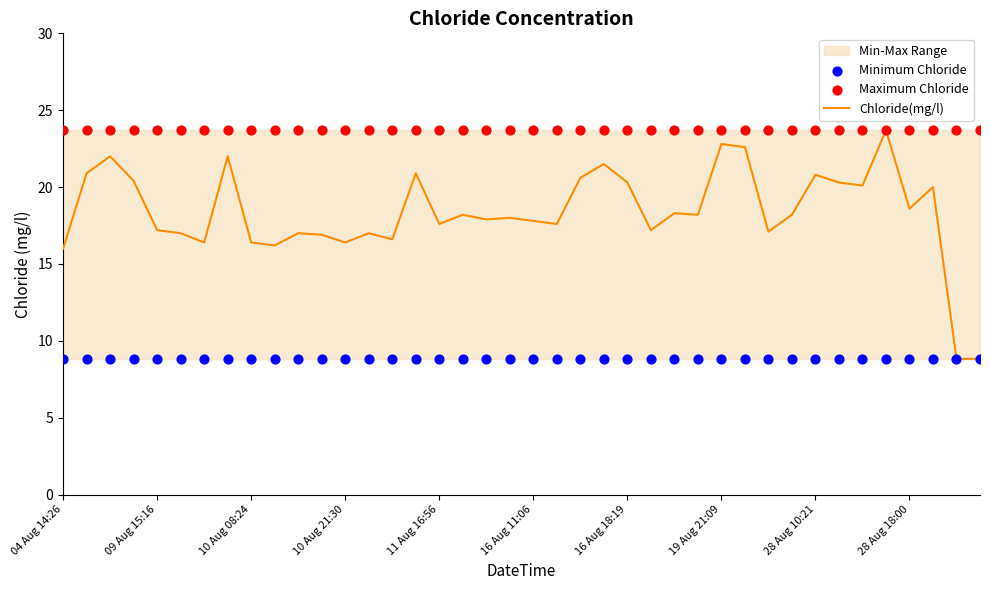

What is the total value across all series at 13?

49.5